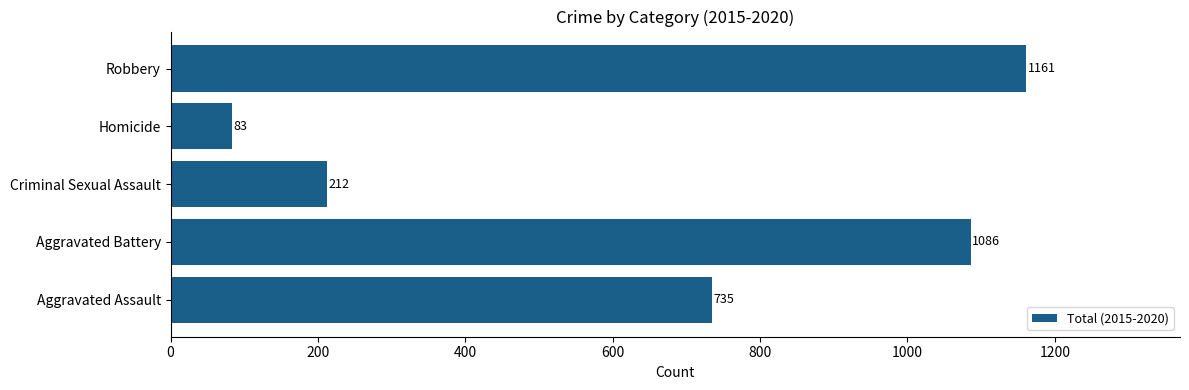

What value does the data have at Aggravated Battery?

1086